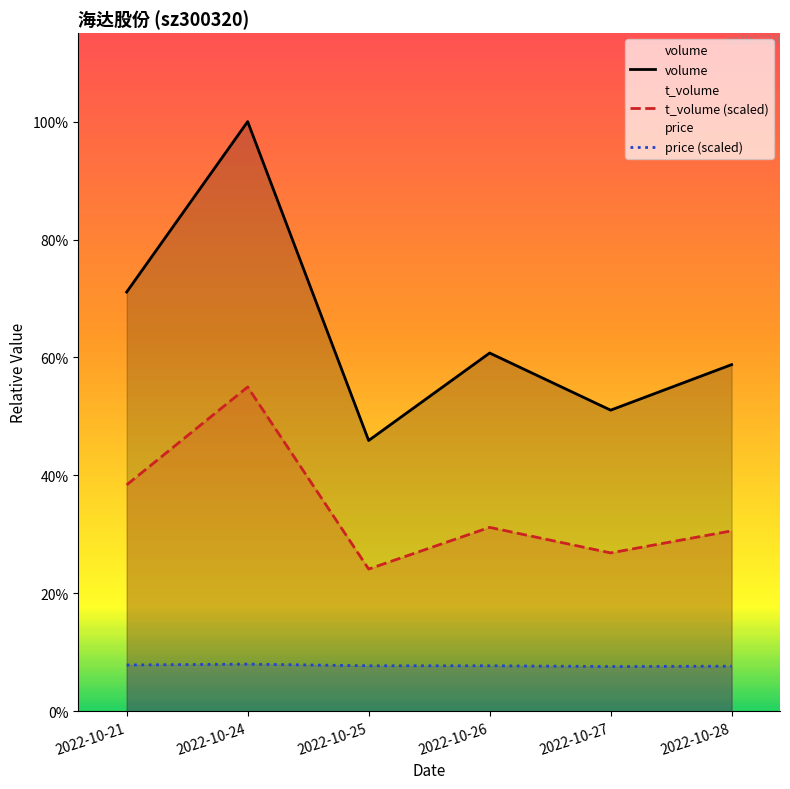

At which label does t_volume (scaled) first exceed 74442?

2022-10-21